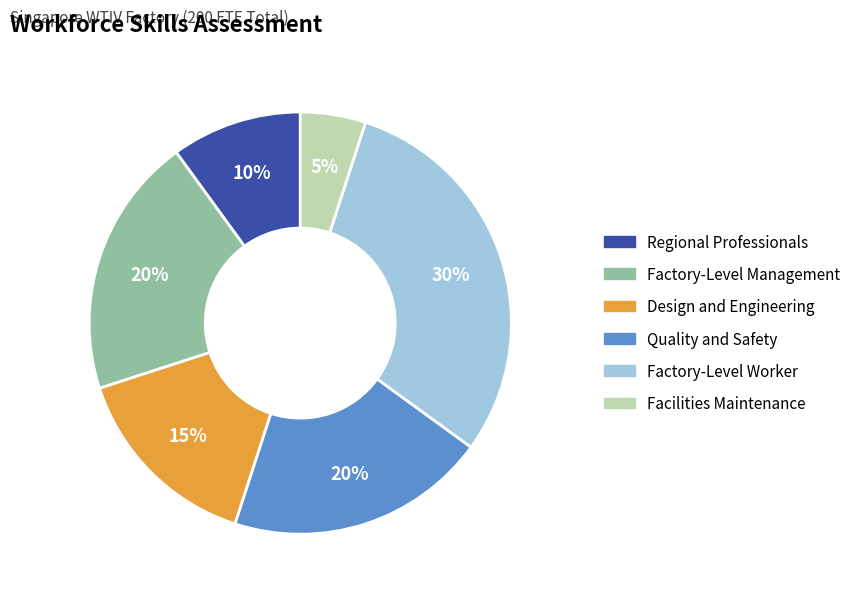

To the nearest percent, what is the difference between the largest and smallest slice percentages?

25%